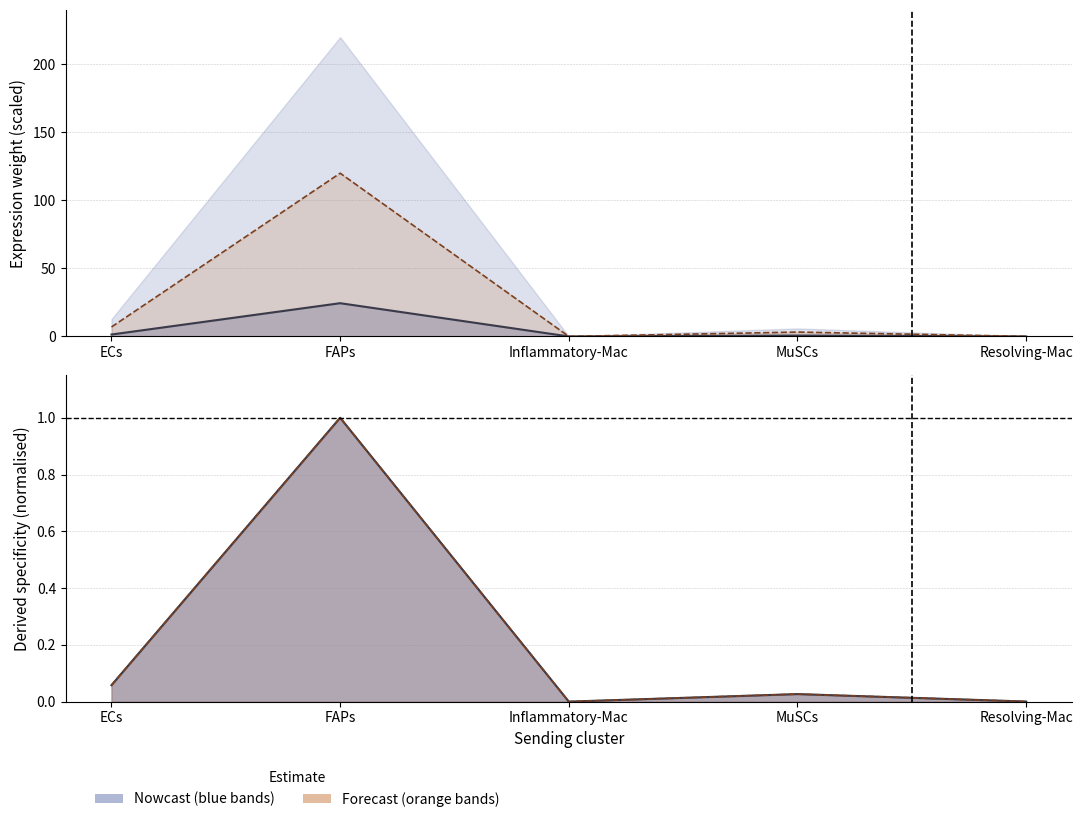

What is the difference between the highest and lowest values at ECs?

6.9